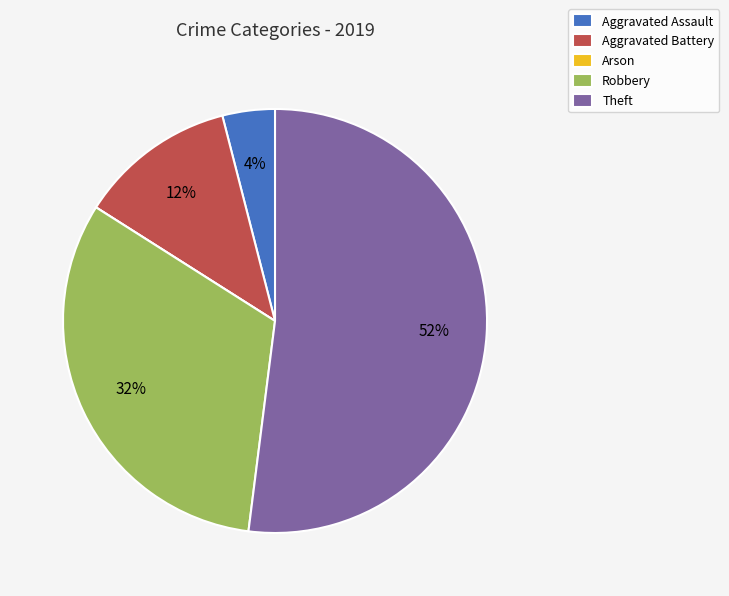

The Theft slice represents 52% of the pie. True or false?

True